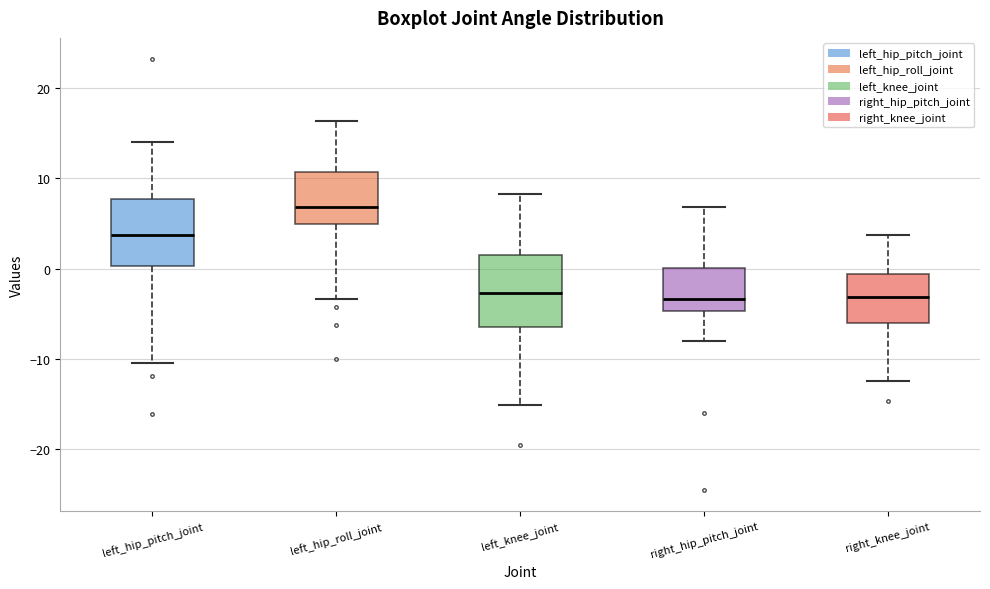

Where is the lower edge of the box for left_hip_pitch_joint on the y-axis? The values are not printed on the chart, so give them approximately, as read against the axis.

0